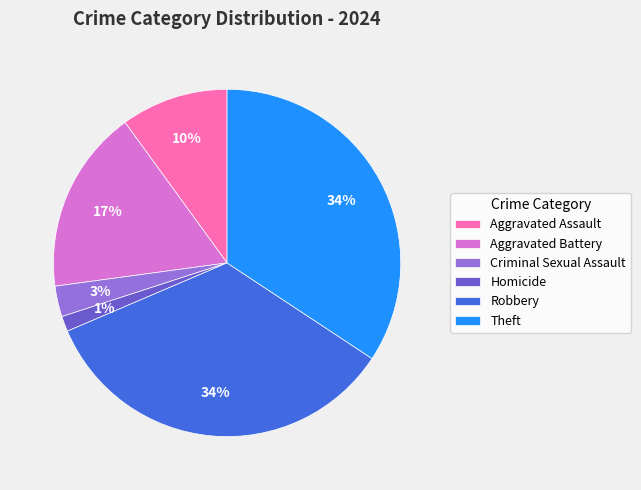

To the nearest percent, what is the difference between the largest and smallest slice percentages?

33%